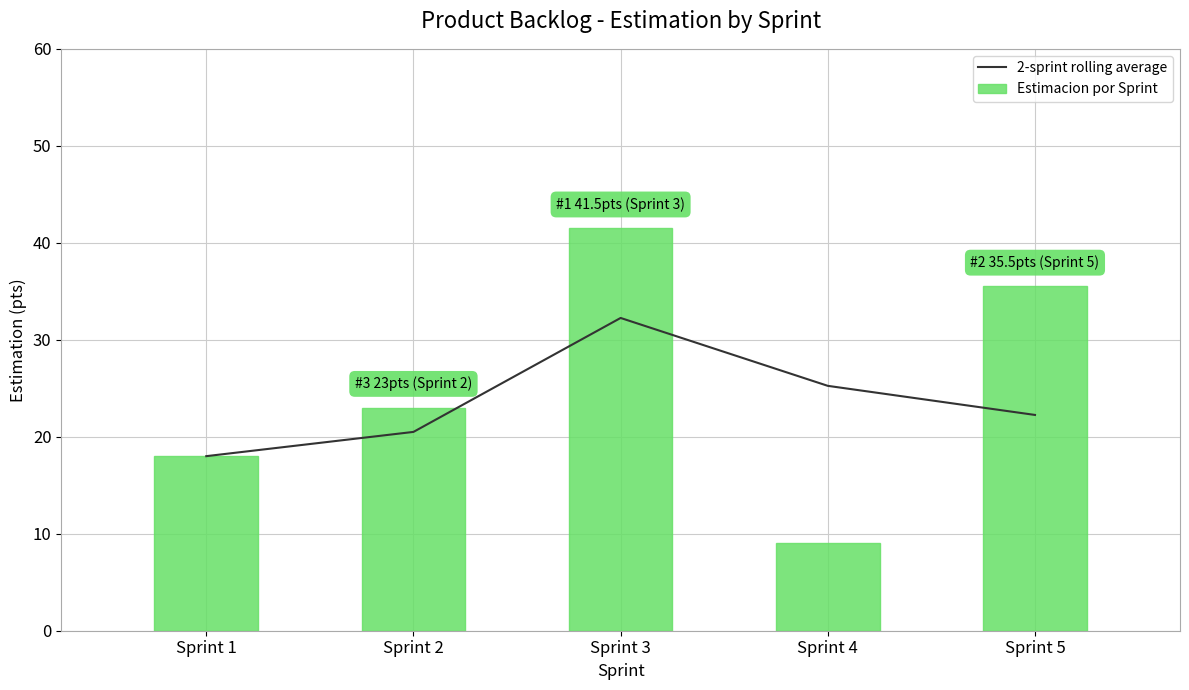

List the series in order of their peak value, highest first.

Estimacion por Sprint, 2-sprint rolling average